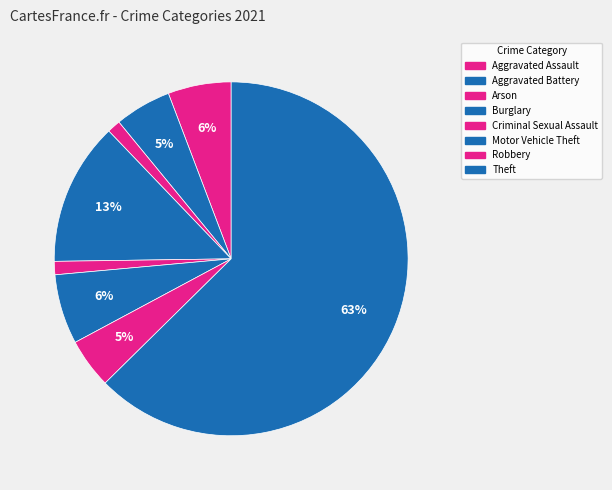

Which category has the biggest portion of the pie?

Theft